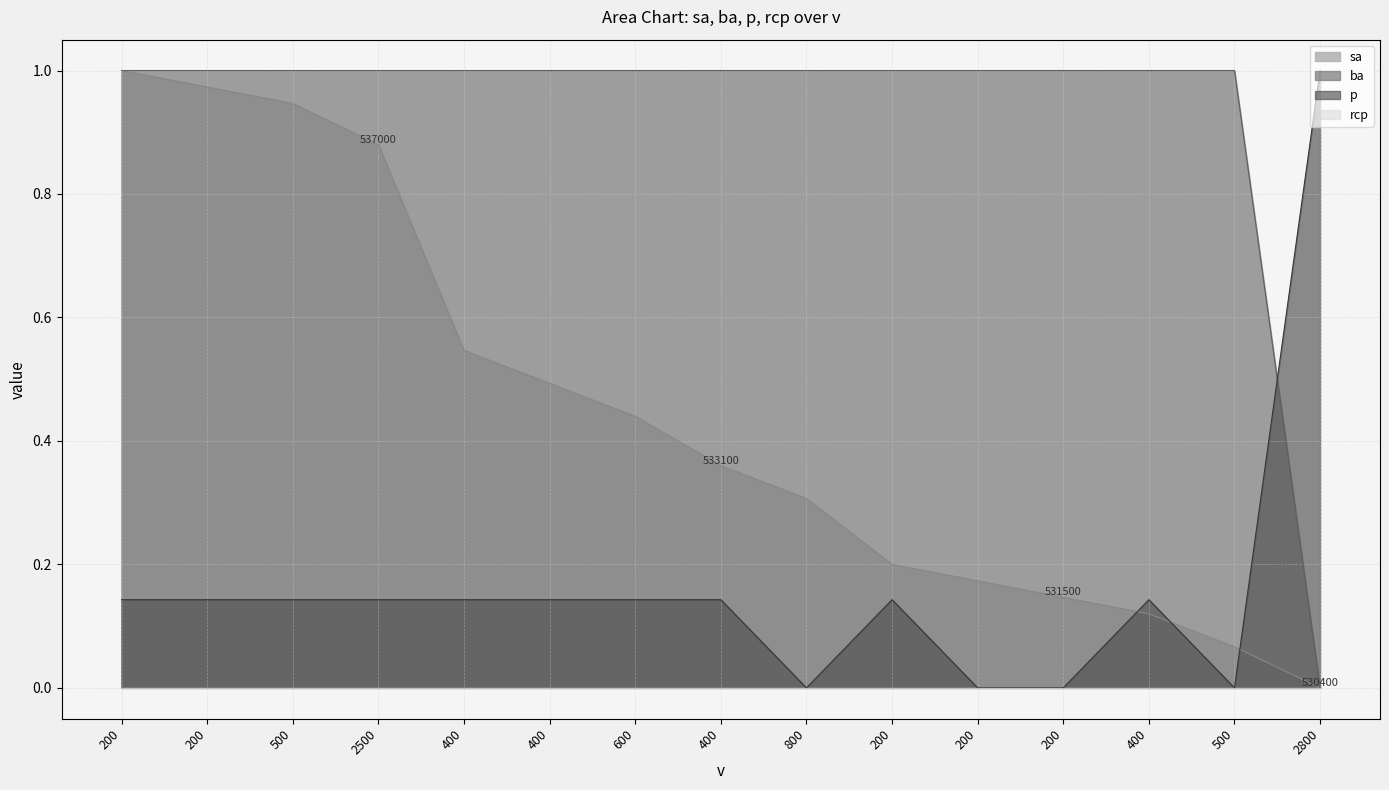

Does the chart display data point markers on the line(s)?

No